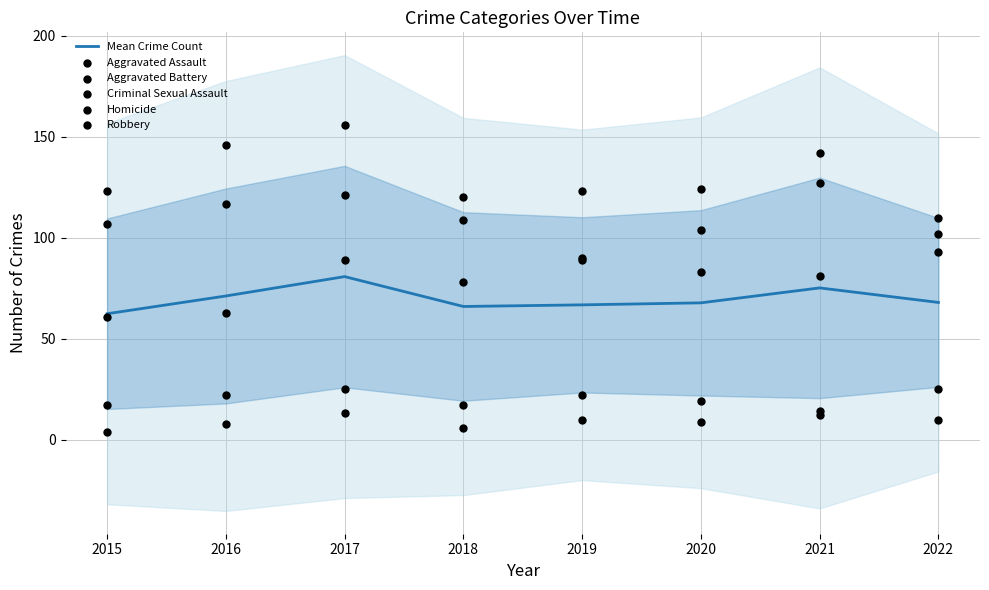

At how many categories does at least one series exceed 88?

8